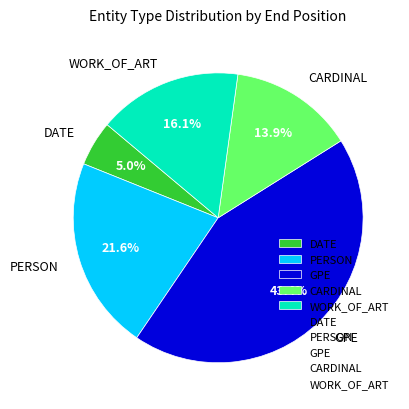

Does any single category account for the majority?

No